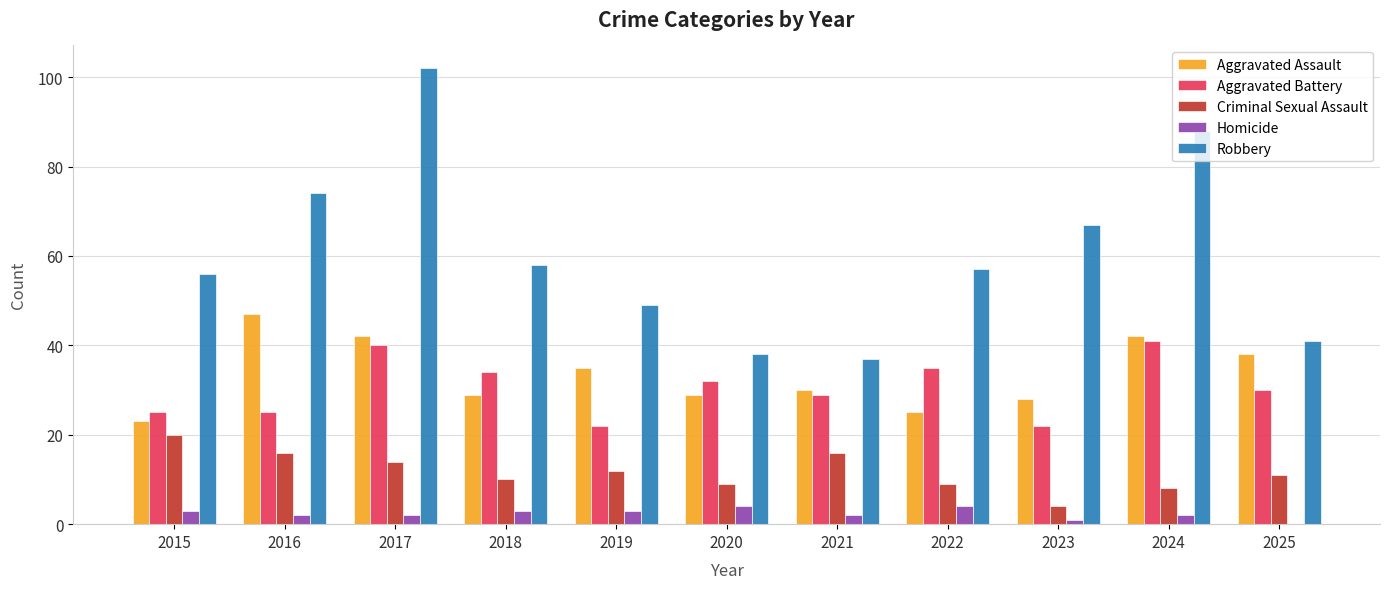

The value of Robbery at 2023 is 67. True or false?

True